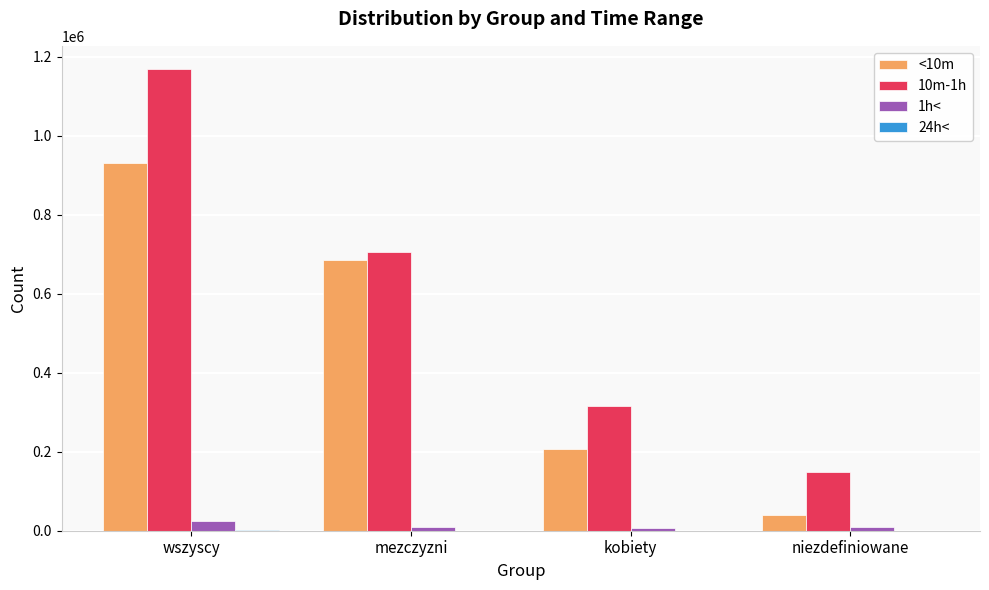

At which category is the sum across all series the highest?

wszyscy